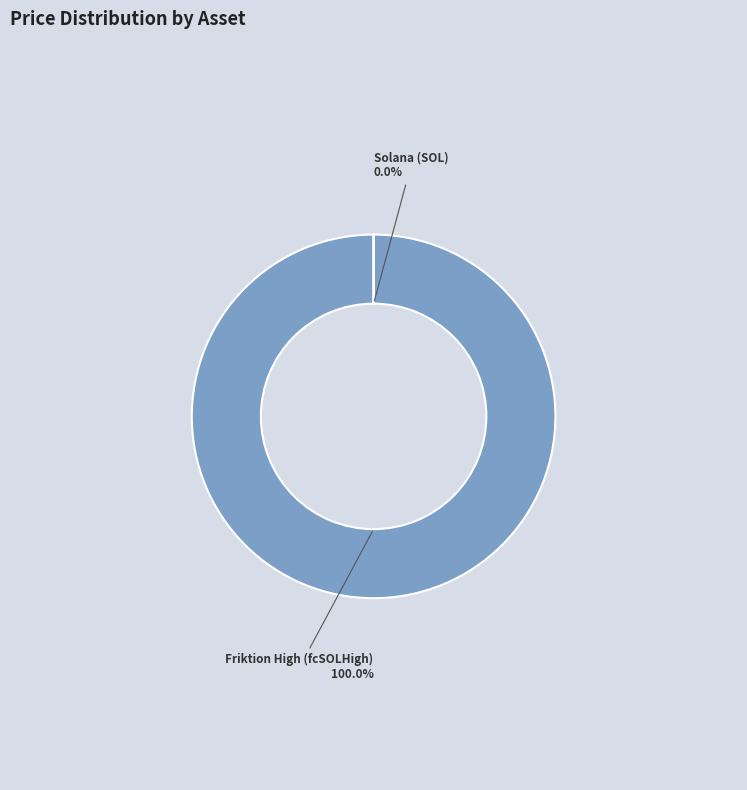

What is the largest slice in the pie chart?

Friktion High (fcSOLHigh)